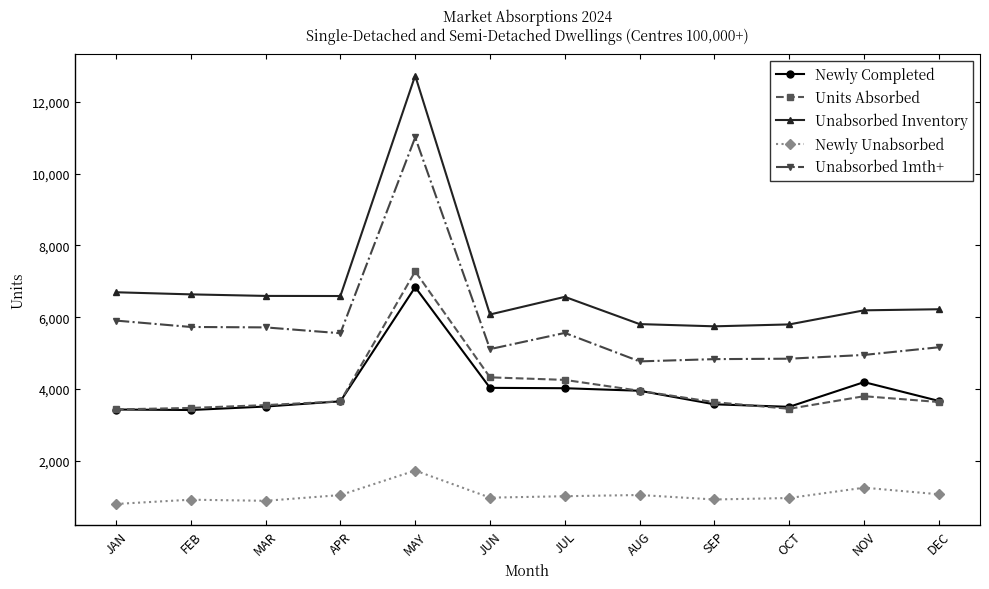

What is the value of the Unabsorbed 1mth+ point at the 7th from the left?

5560